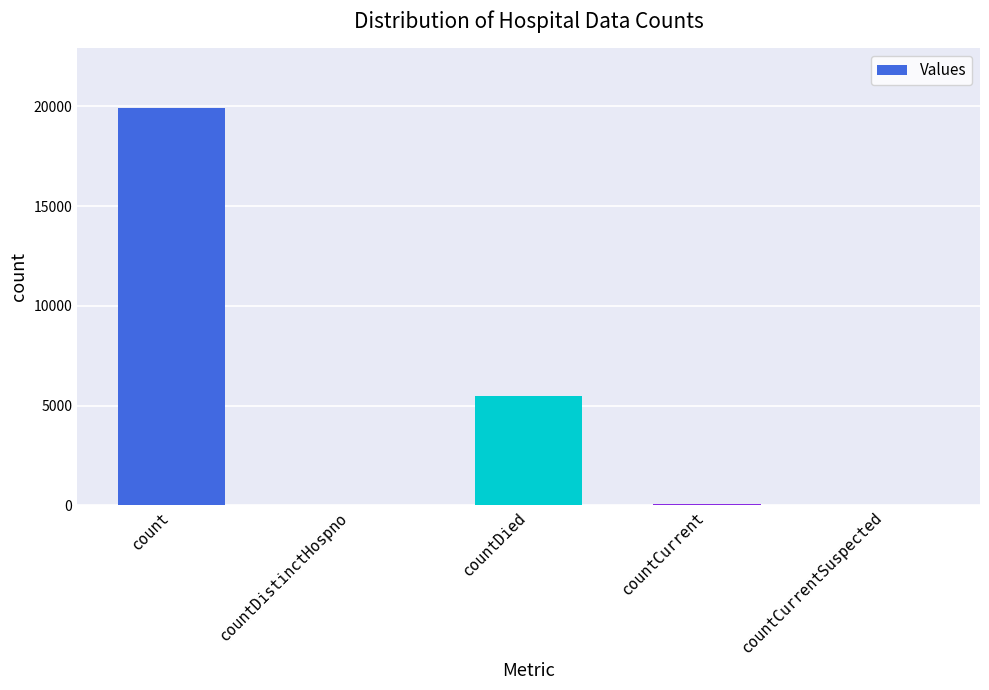

What is the change in value from count to countDied?

-14421